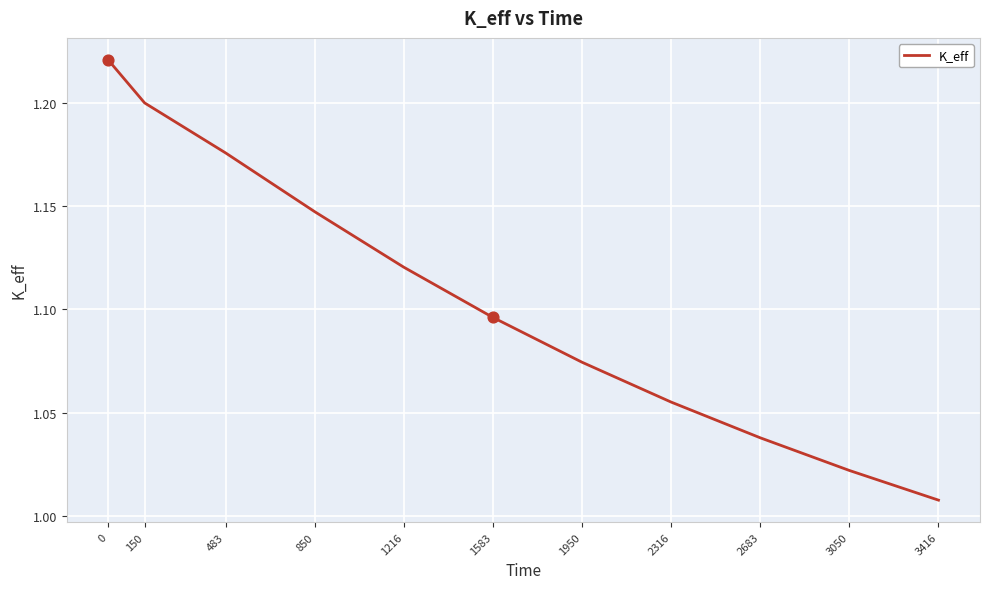

Between 850 and 150, which is larger?

150